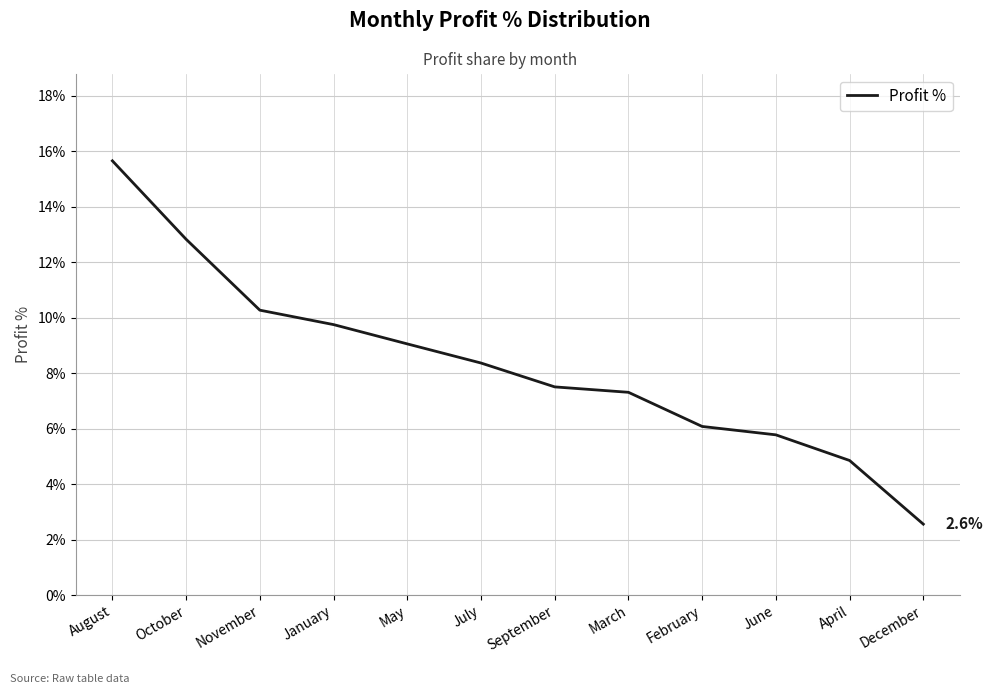

Reading left to right, what are all the values shown in this chart?

August=0.2	October=0.1	November=0.1	January=0.1	May=0.1	July=0.1	September=0.1	March=0.1	February=0.1	June=0.1	April=0.0	December=0.0